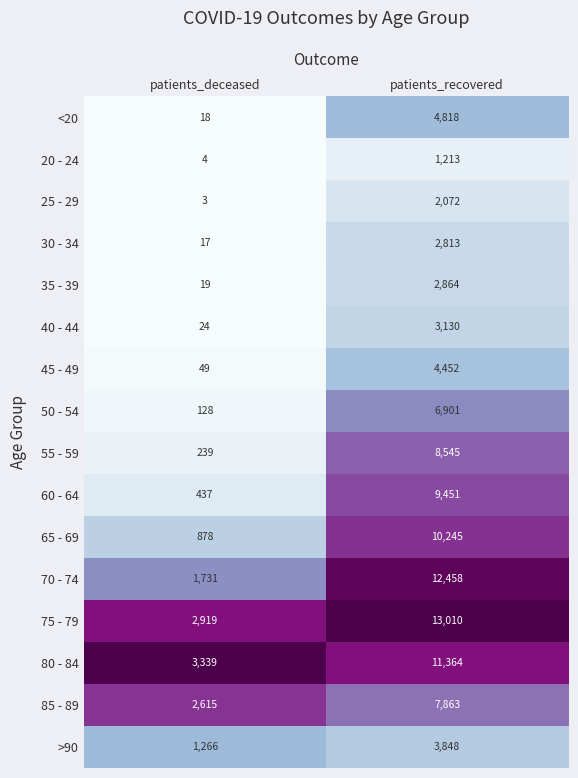

Which series changed the most between patients_deceased and patients_recovered?

70 - 74